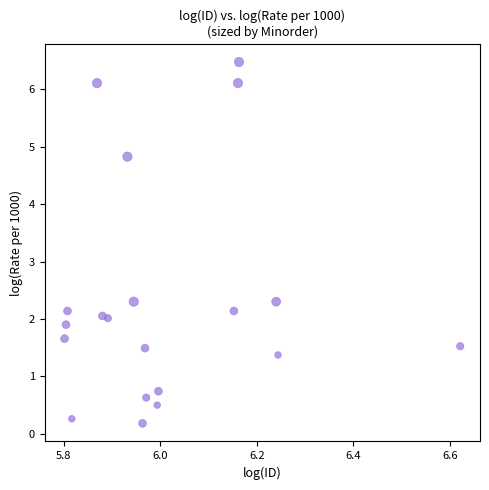

What is the range of X values (max minus min)?

0.8